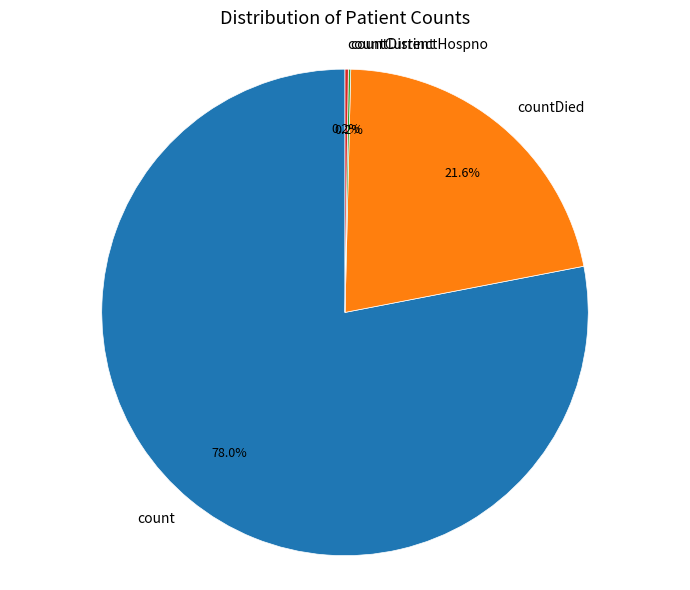

What is the largest slice in the pie chart?

count